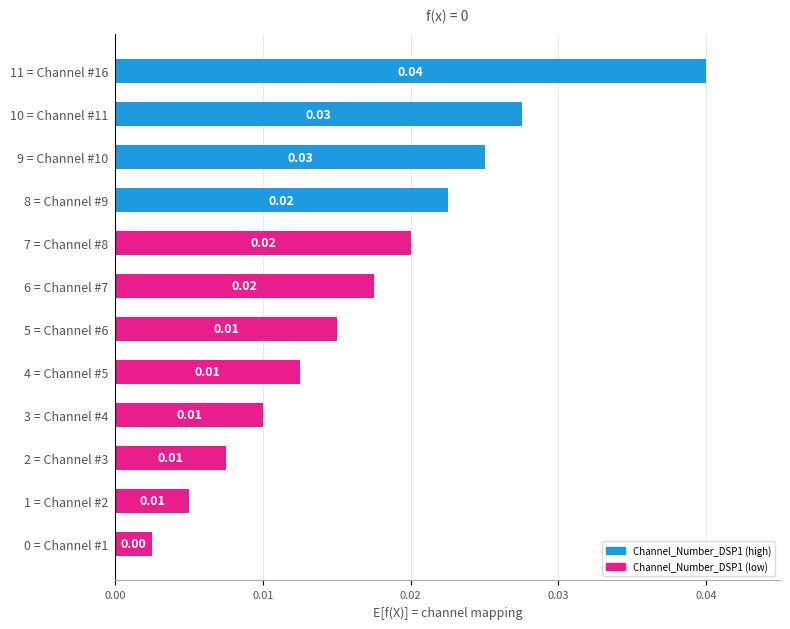

Does the chart contain any negative values?

No